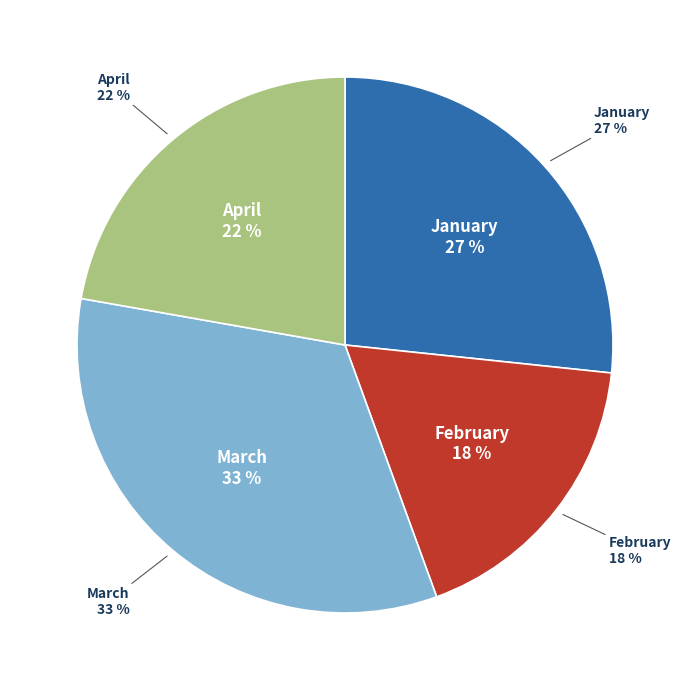

Is there any slice that represents more than half of the pie?

No